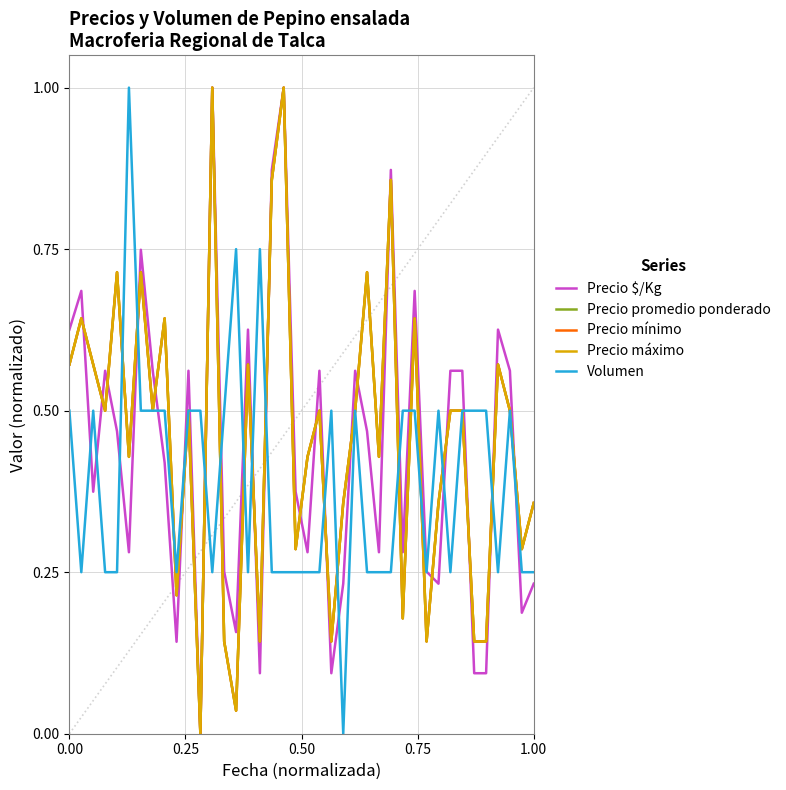

In Volumen, how many points are lower than both neighbors (excluding endpoints)?

8